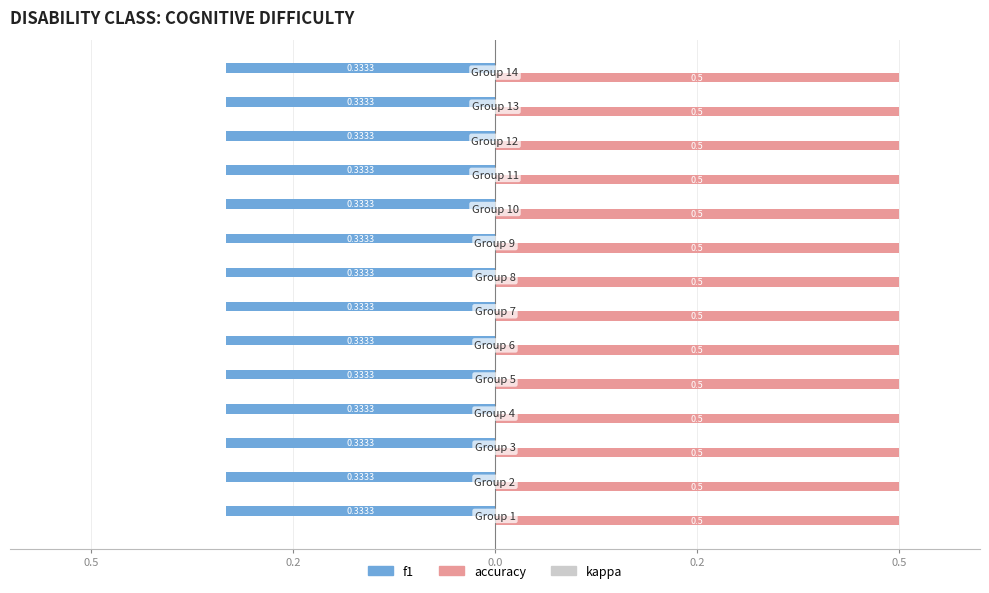

What are all the series names shown in the legend?

f1, accuracy, kappa